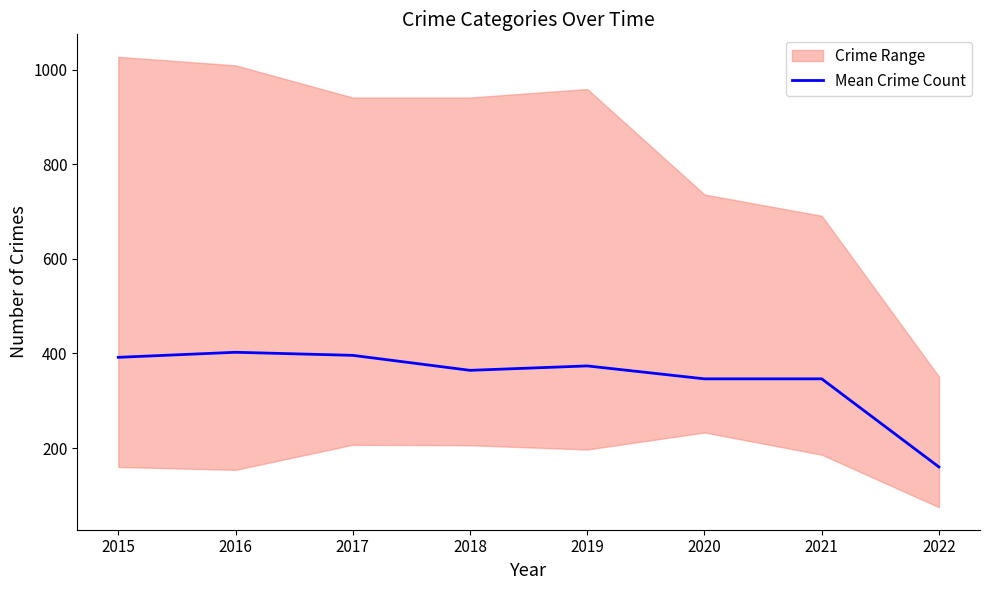

Which category has the highest value across all series?

2016